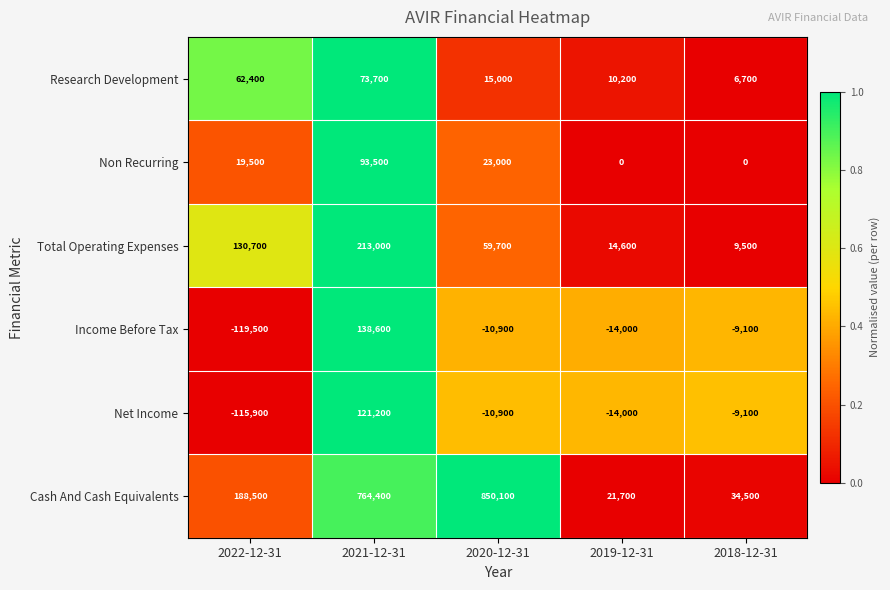

The value of Income Before Tax at 2018-12-31 is -9100. True or false?

True